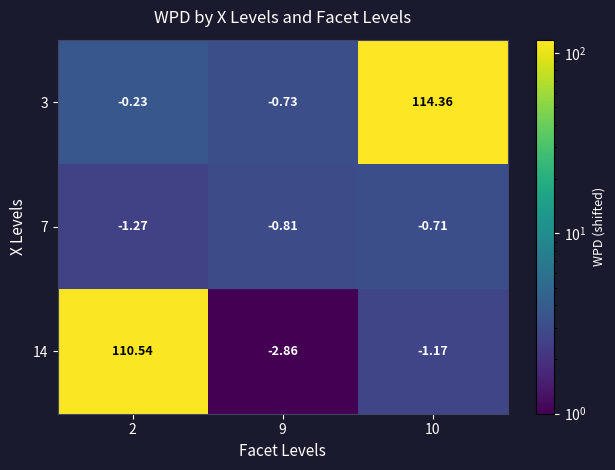

Reading left to right, what are all the values shown in this chart?

3: 2=-0.2	9=-0.7	10=114.4
7: 2=-1.3	9=-0.8	10=-0.7
14: 2=110.5	9=-2.9	10=-1.2